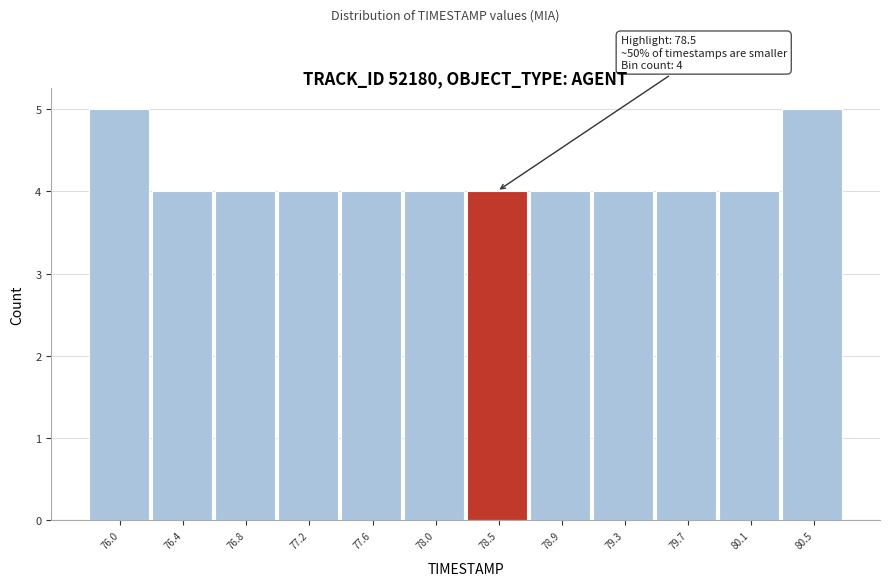

Reading left to right, extract all data points from this chart.

5	4	4	4	4	4	4	4	4	4	4	5